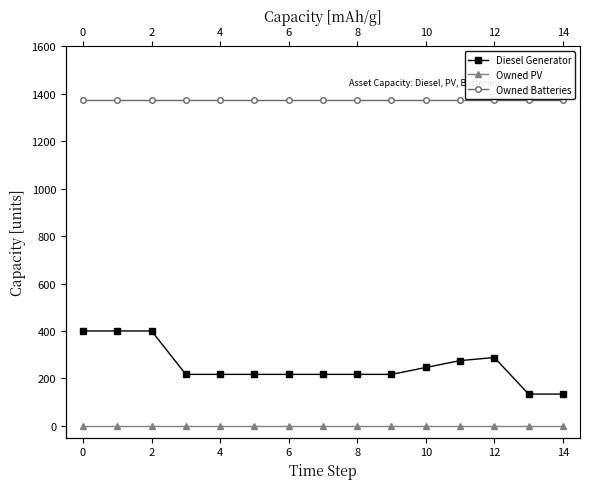

Rank the series at 4 from lowest to highest value.

Owned PV, Diesel Generator, Owned Batteries